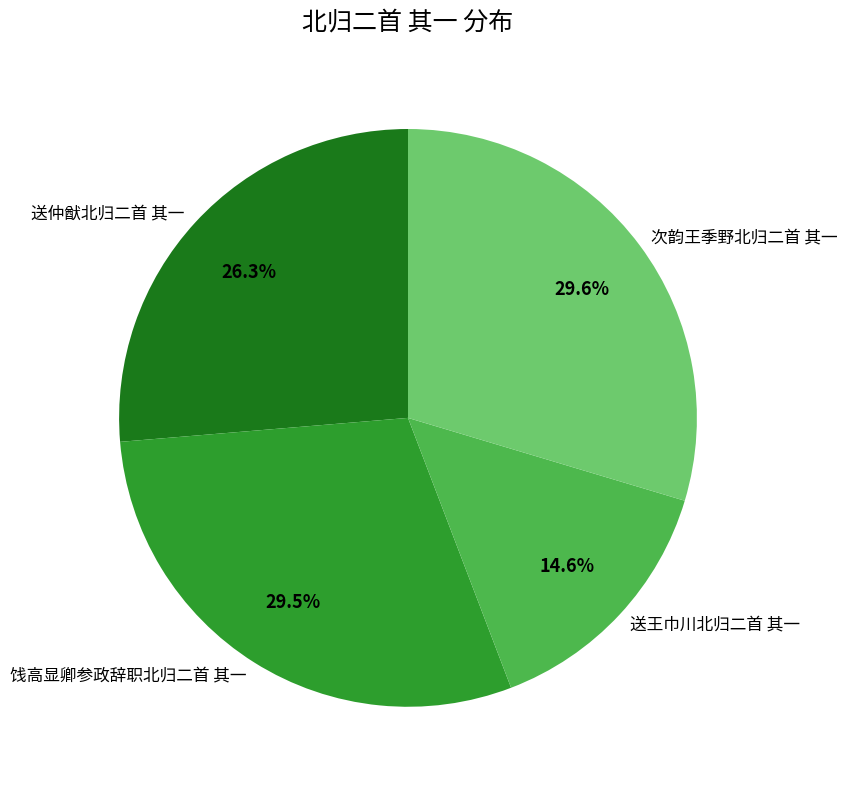

Does any single category account for the majority?

No